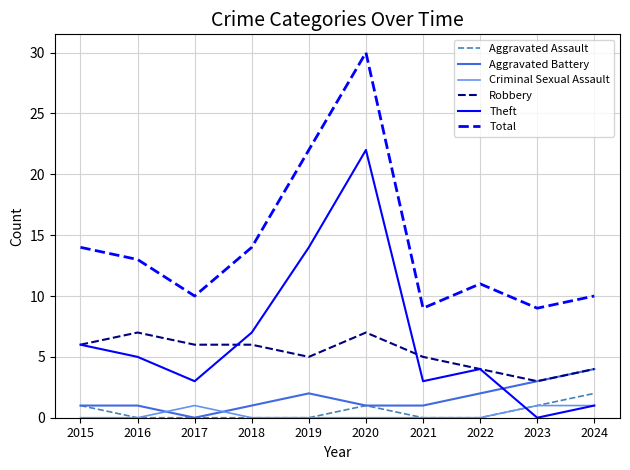

What are all the series names shown in the legend?

Aggravated Assault, Aggravated Battery, Criminal Sexual Assault, Robbery, Theft, Total